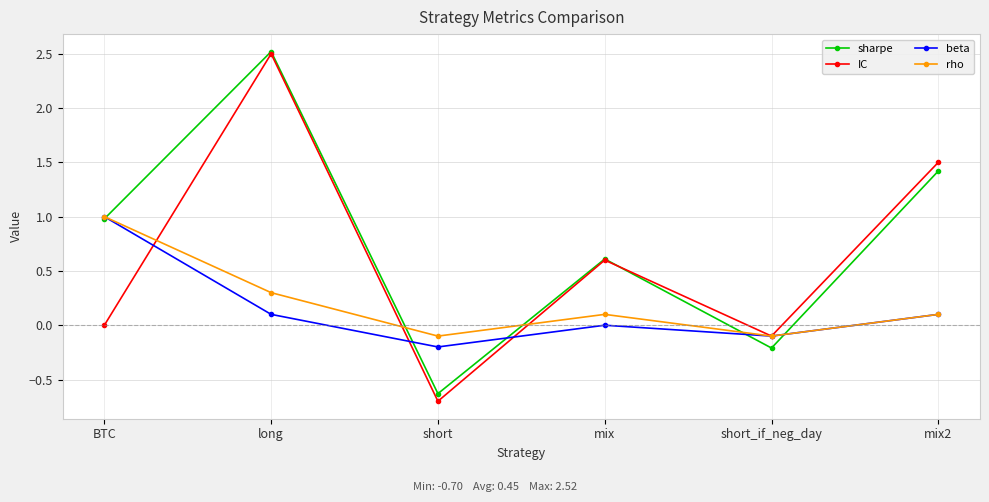

What is the sum of the rho values at short_if_neg_day and short?

-0.2